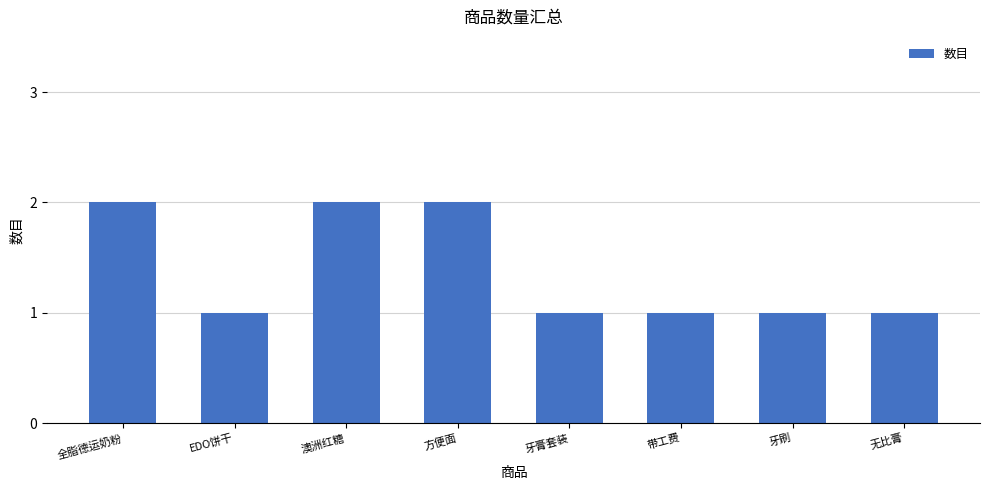

The value at 牙刷 is 2. True or false?

False